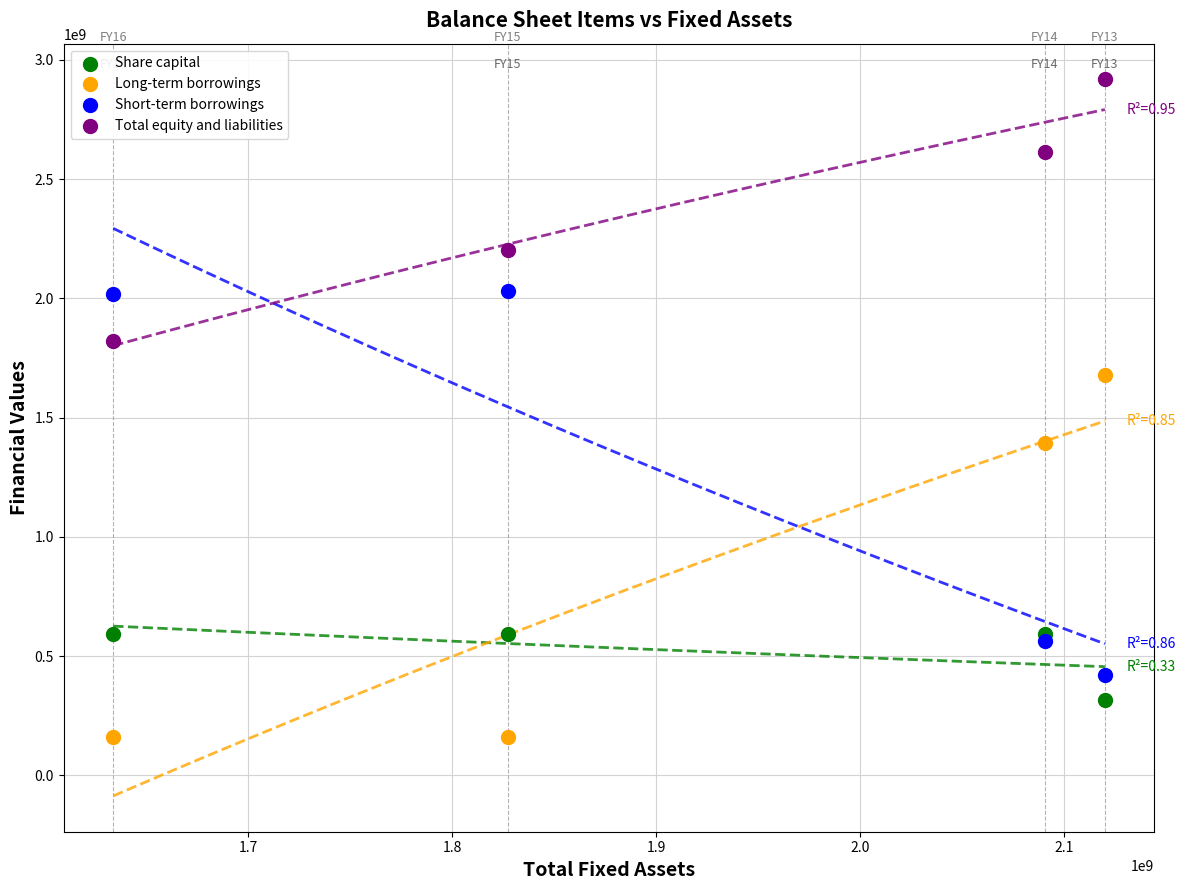

In the Short-term borrowings series, what Y value is closest to 1226611982?

561892446